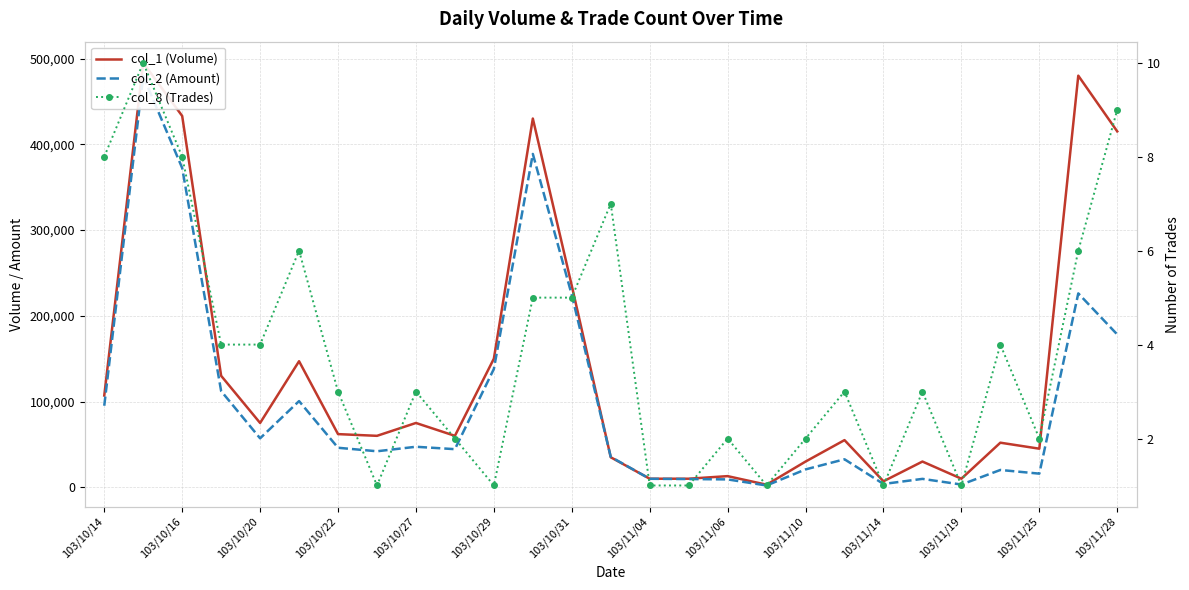

What is the smallest value displayed?

1